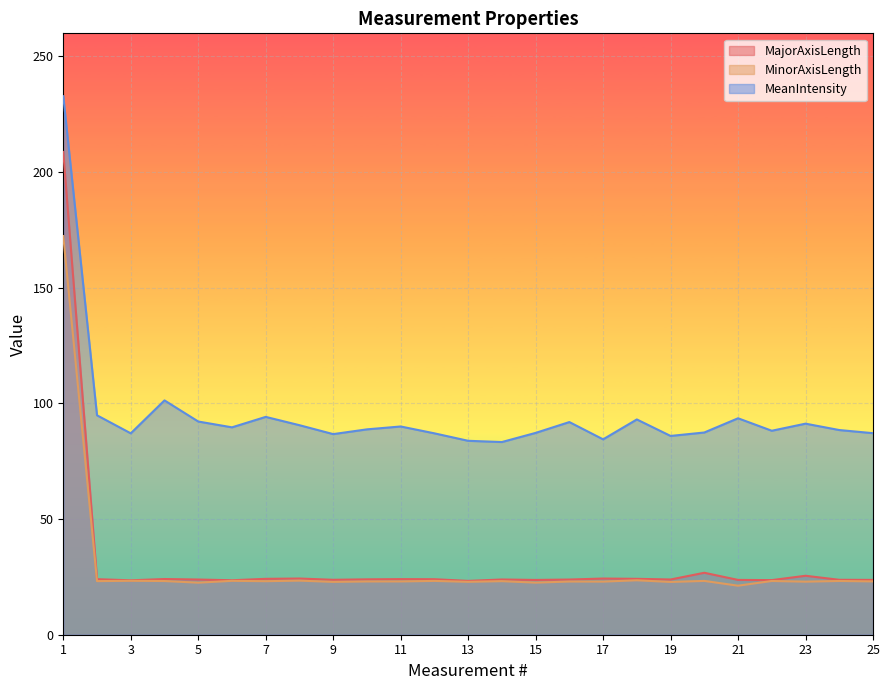

What is the difference between the MeanIntensity values at 19 and 1?

146.9